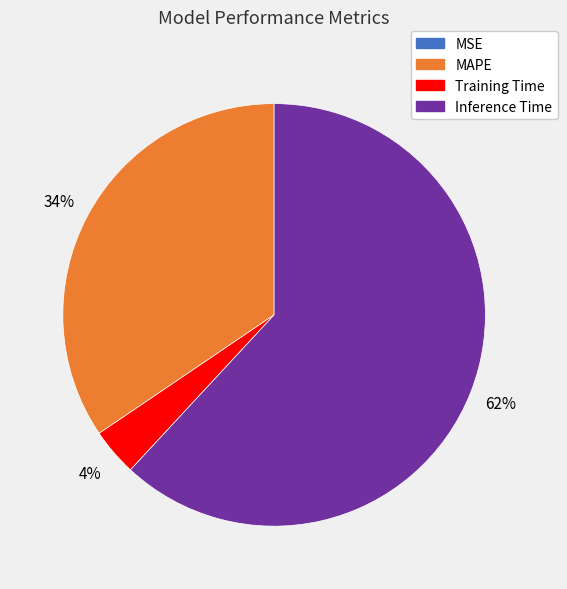

To the nearest percent, what is the average slice percentage?

25%